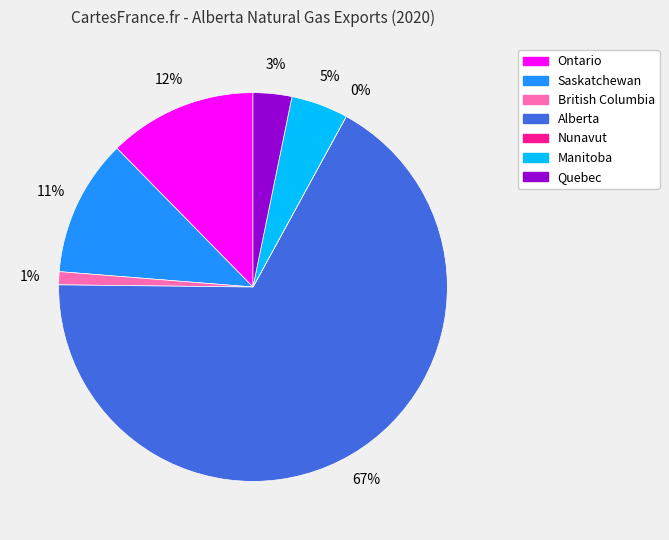

Does Manitoba account for over 50% of the chart?

No